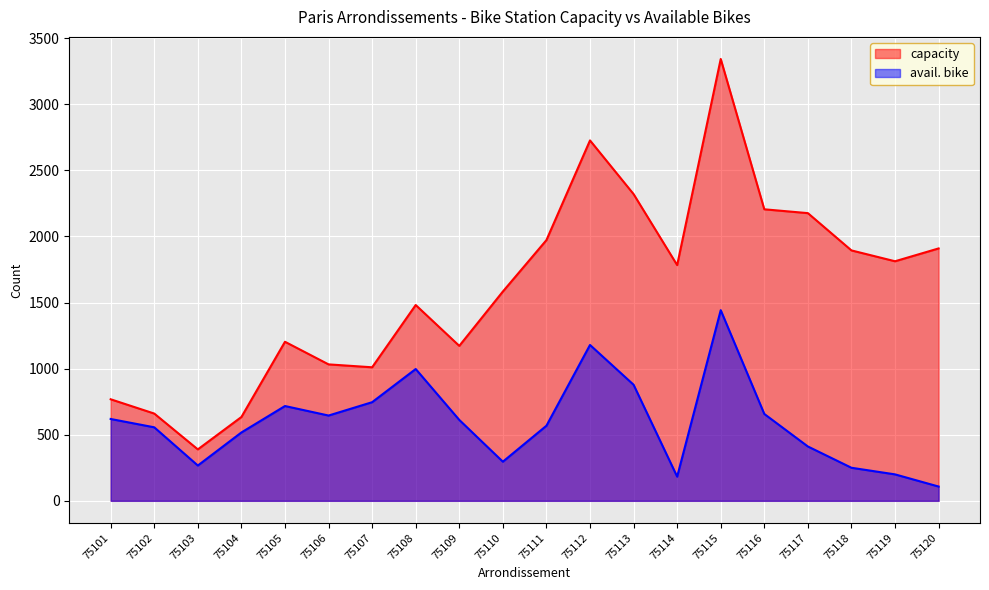

True or false: avail. bike and capacity cross at least once.

False